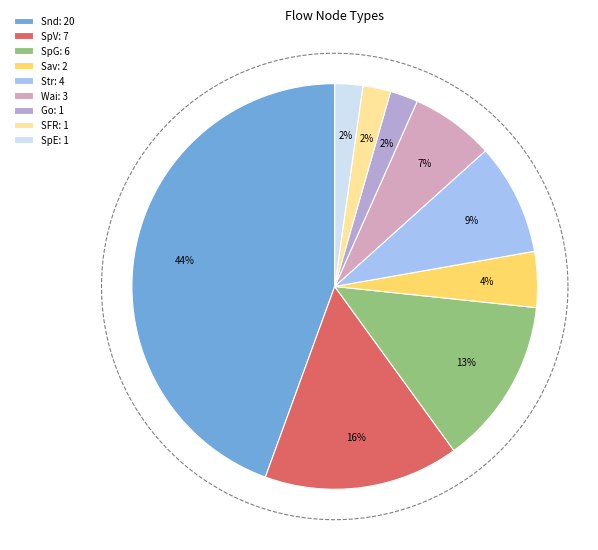

To the nearest percent, what is the average slice percentage?

11%